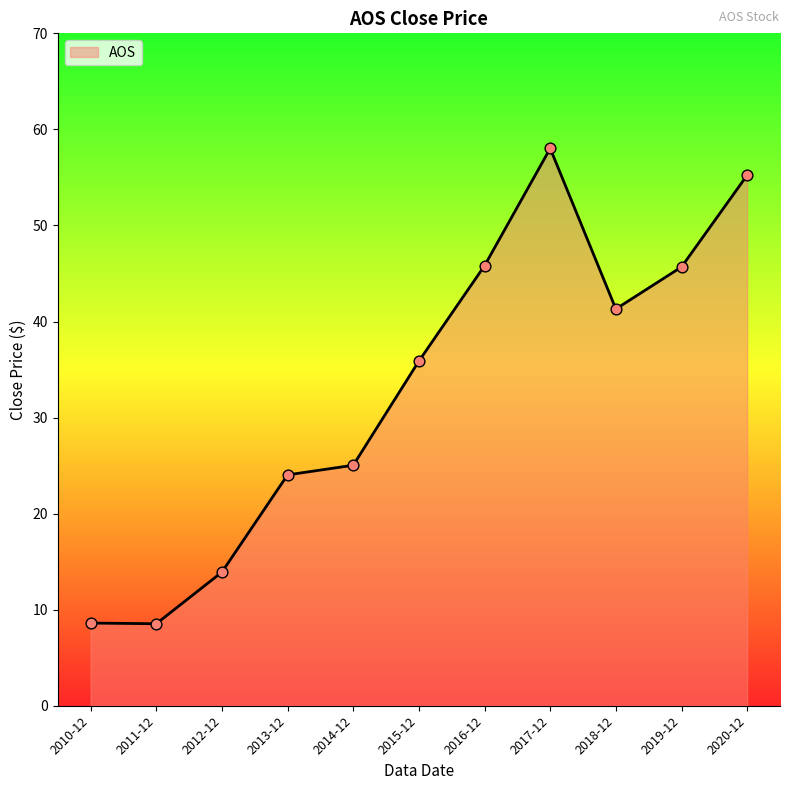

What is the change in value from 2010-12 to 2018-12?

+32.7